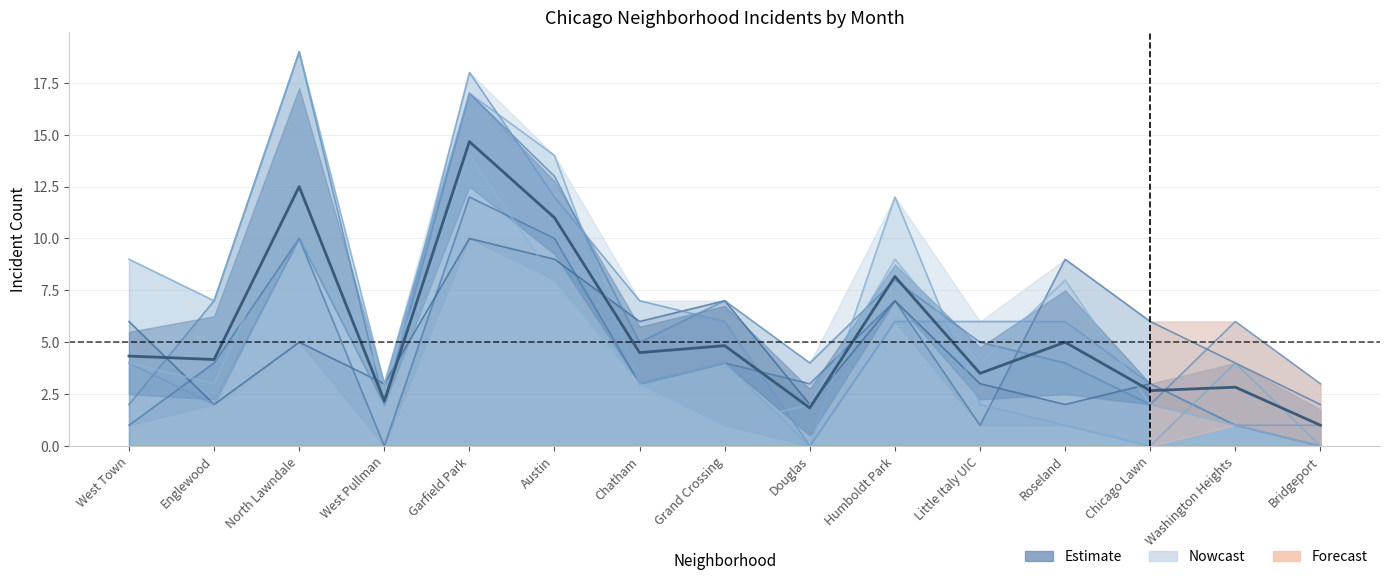

What is the value of the November 2020 point at the 10th from the left?

8